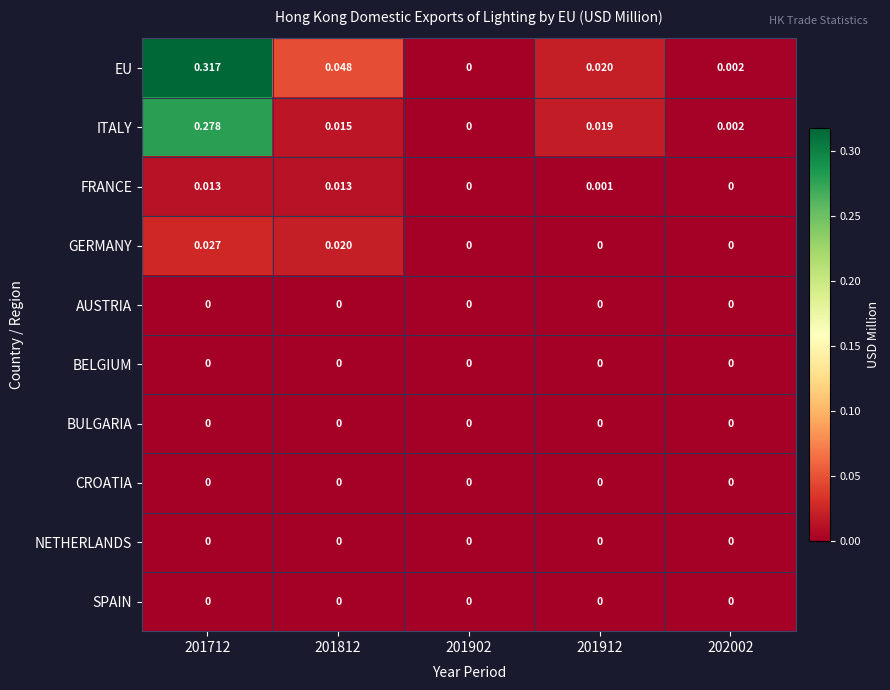

Is the value of CROATIA at 202002 greater than the value of GERMANY at 201712?

No